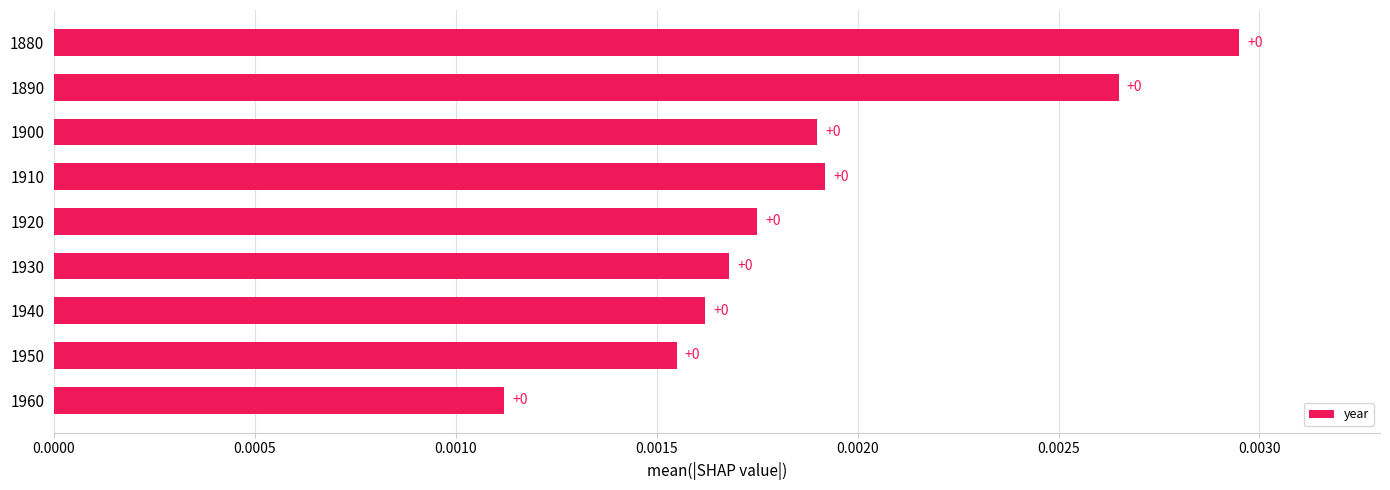

Which has a higher value, 1900 or 1940?

1900